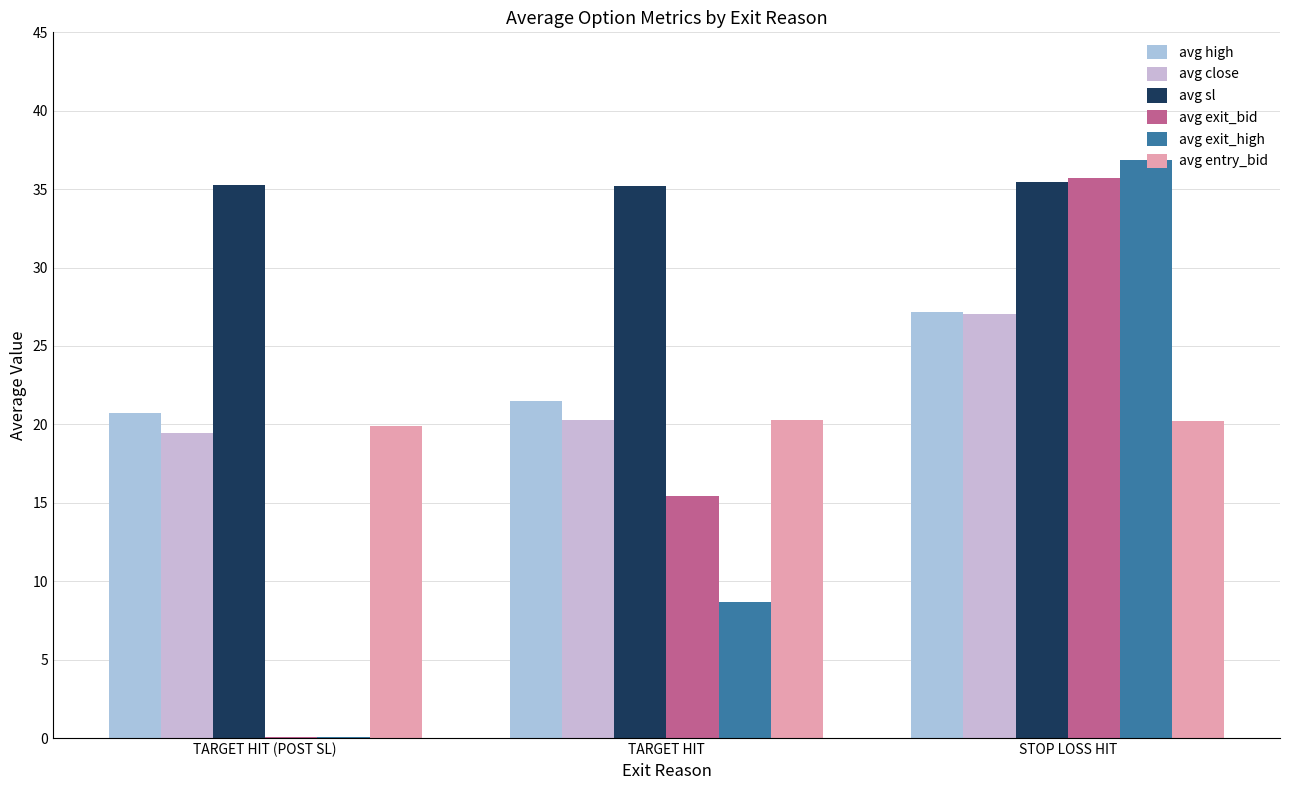

How many groups of bars are there?

3